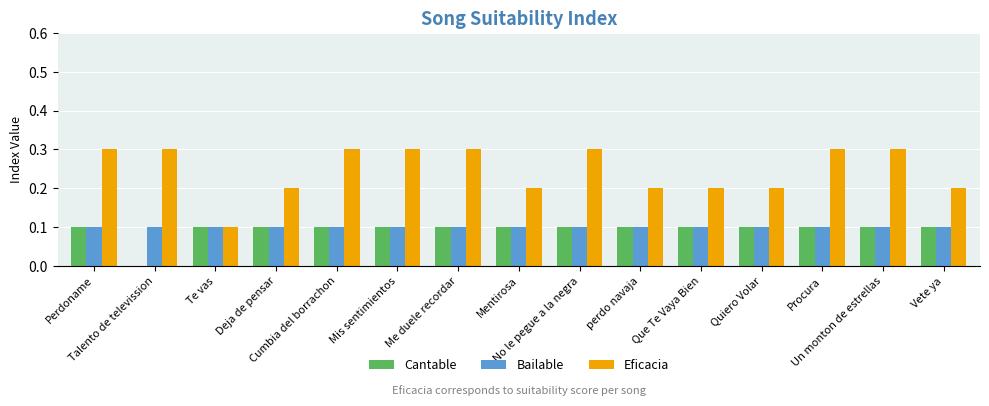

What is the maximum value shown in the chart?

0.3